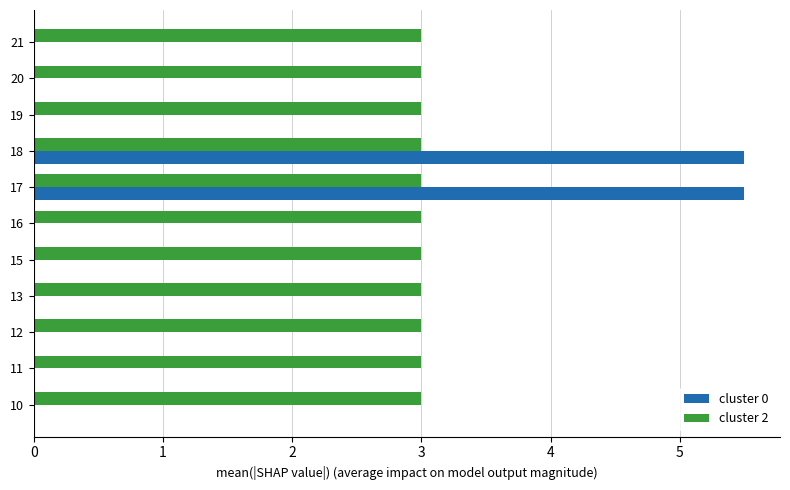

What is the sum of all cluster 0 values?

11.0